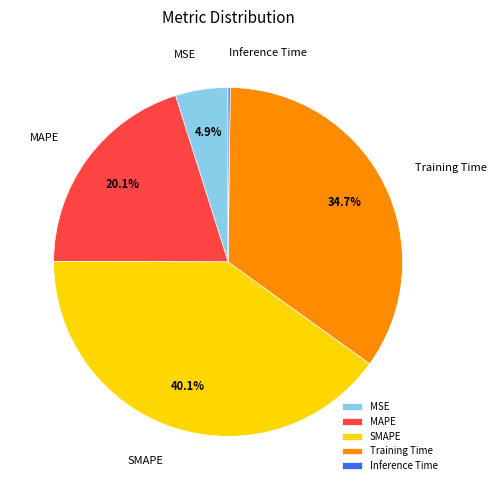

Which has a higher value, MSE or MAPE?

MAPE